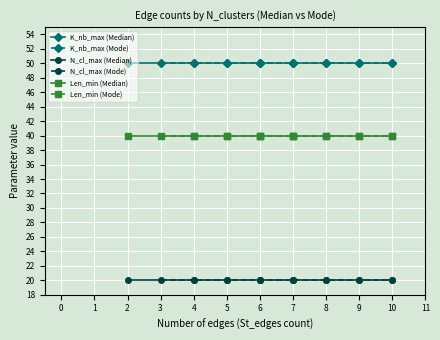

True or false: K_nb_max (Median) and Len_min (Mode) intersect in this chart.

False